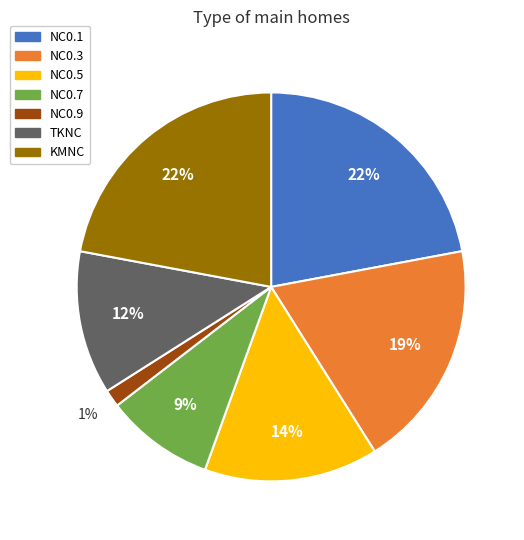

Count the number of slices in the pie.

7